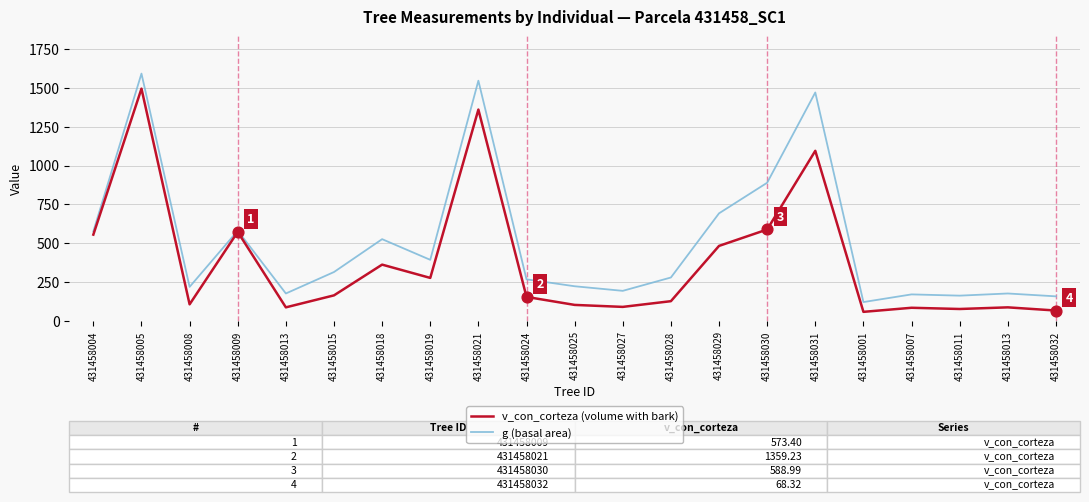

What is the total value across all series at 431458011?

242.2